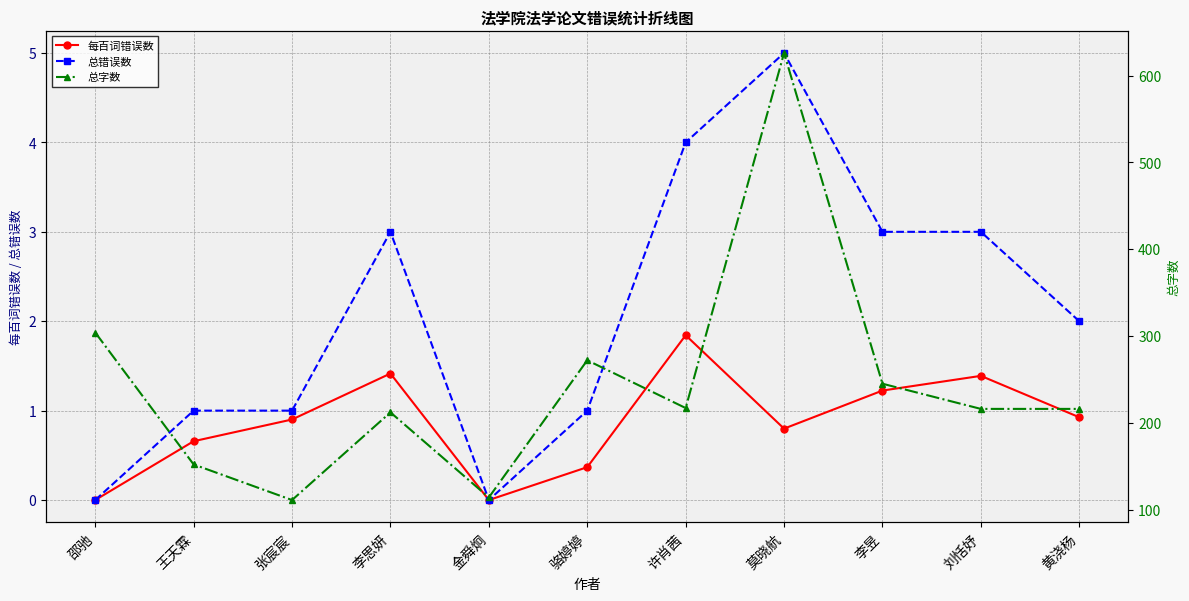

What are all the series names shown in the legend?

每百词错误数, 总错误数, 总字数